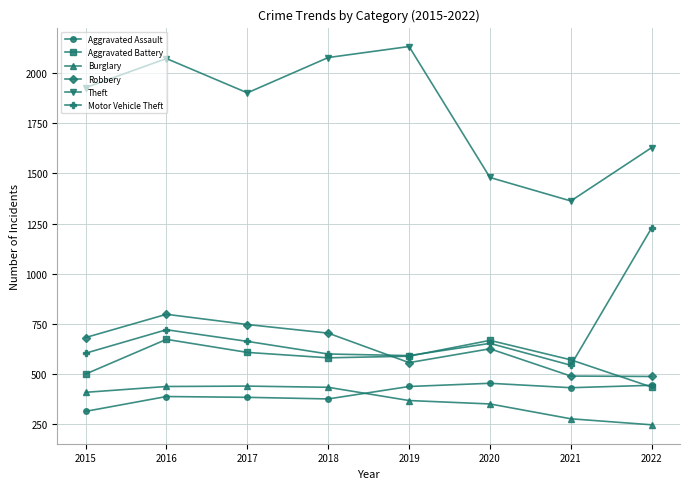

What is the difference between the second highest and minimum values in the Motor Vehicle Theft series?

177